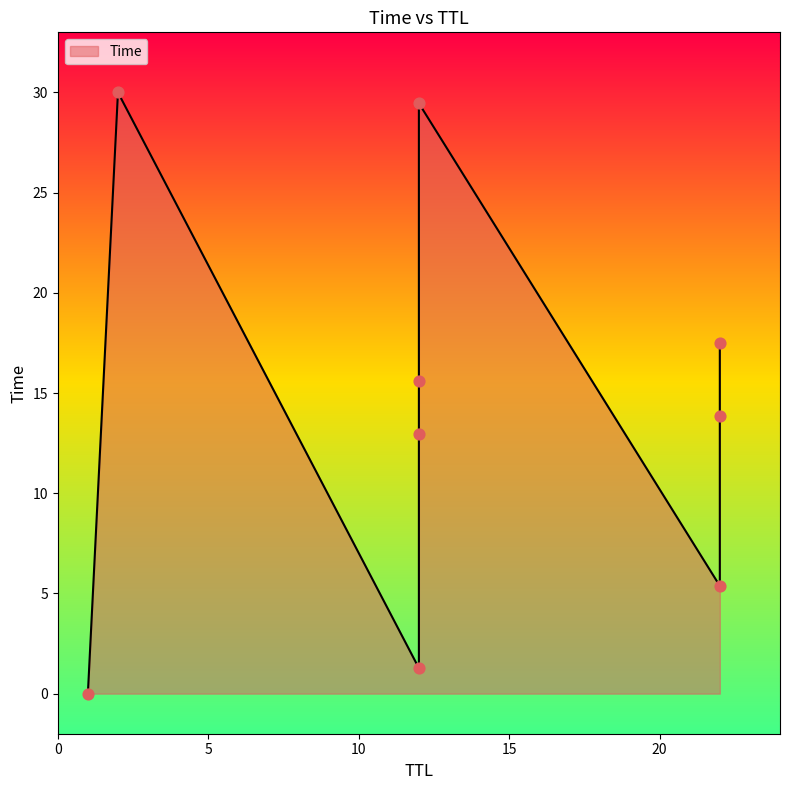

Between 22 and 22, which is larger?

22